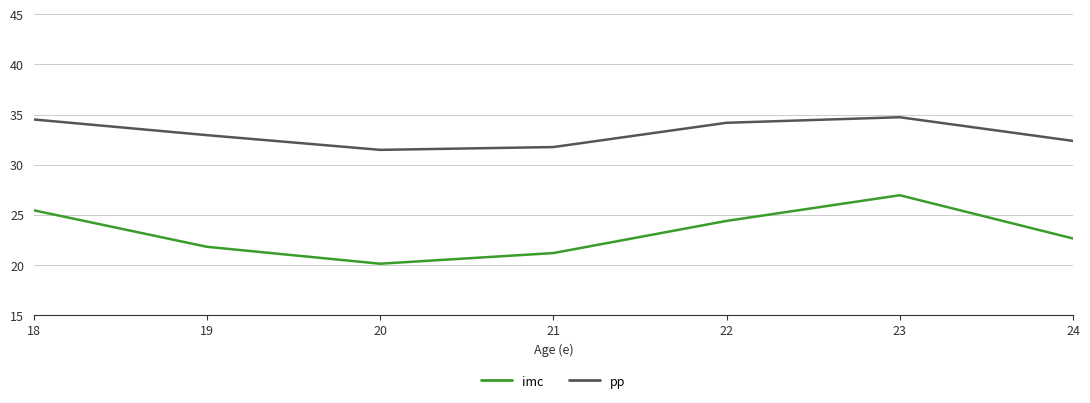

The pp series shows 7.5 at 23. True or false?

False